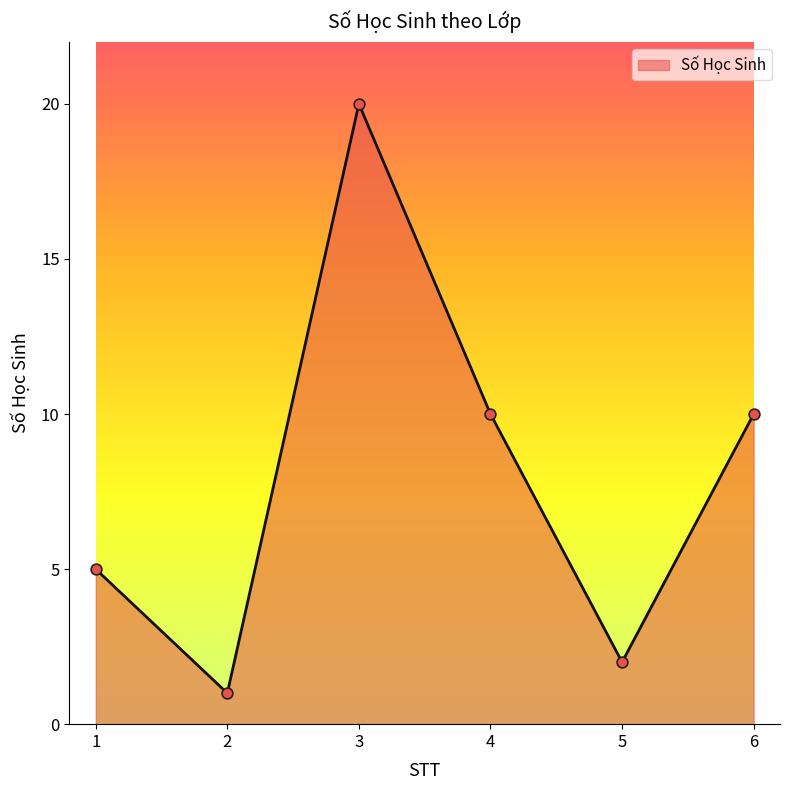

Approximately how many times larger is the value at 5 compared to 4?

0.2